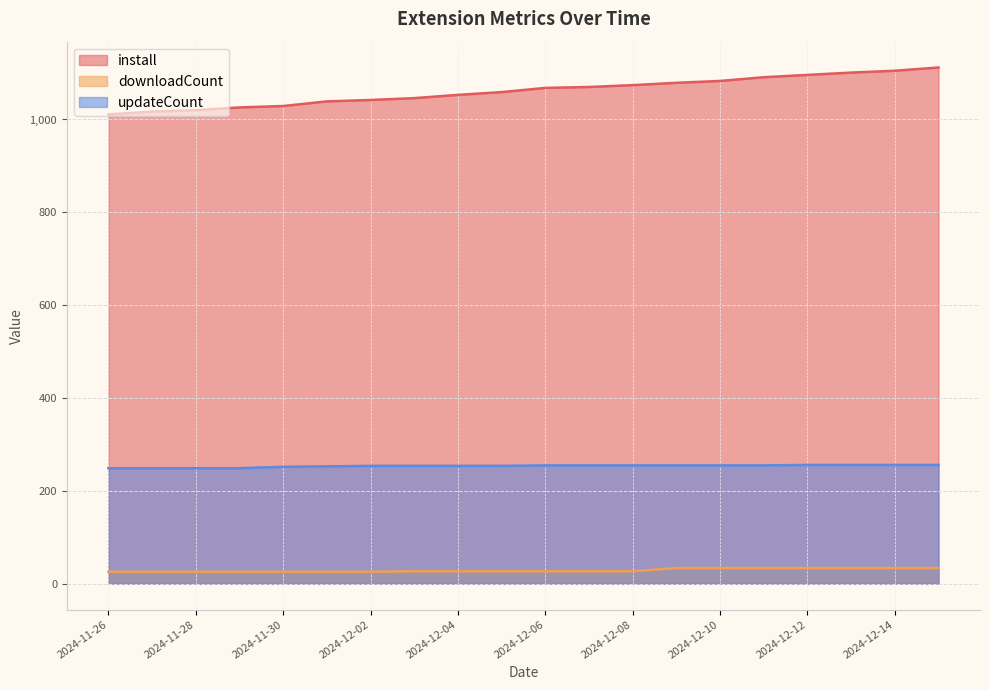

Does the chart display data point markers on the line(s)?

No